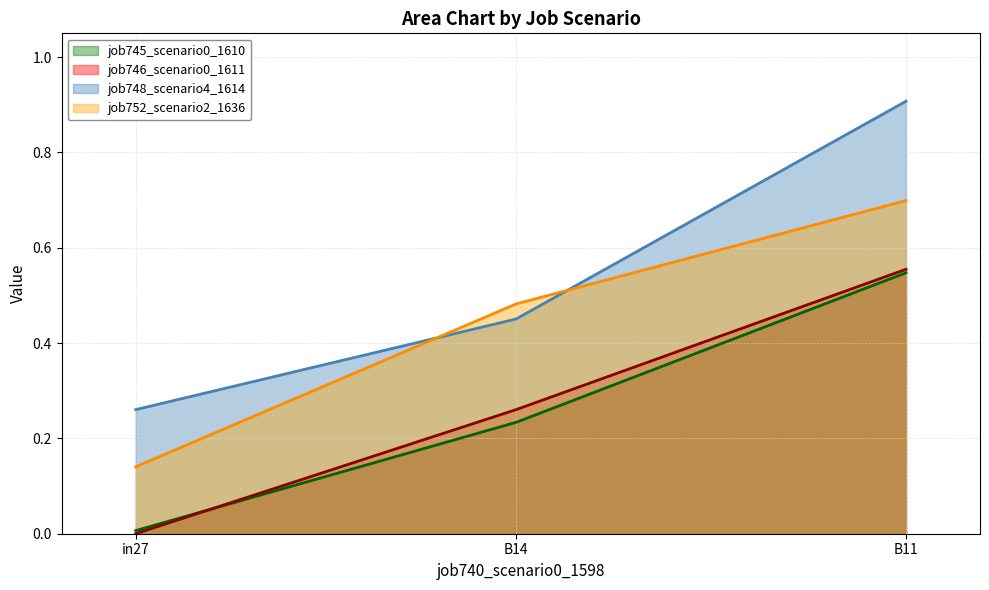

What is the total value across all series at B11?

2.7